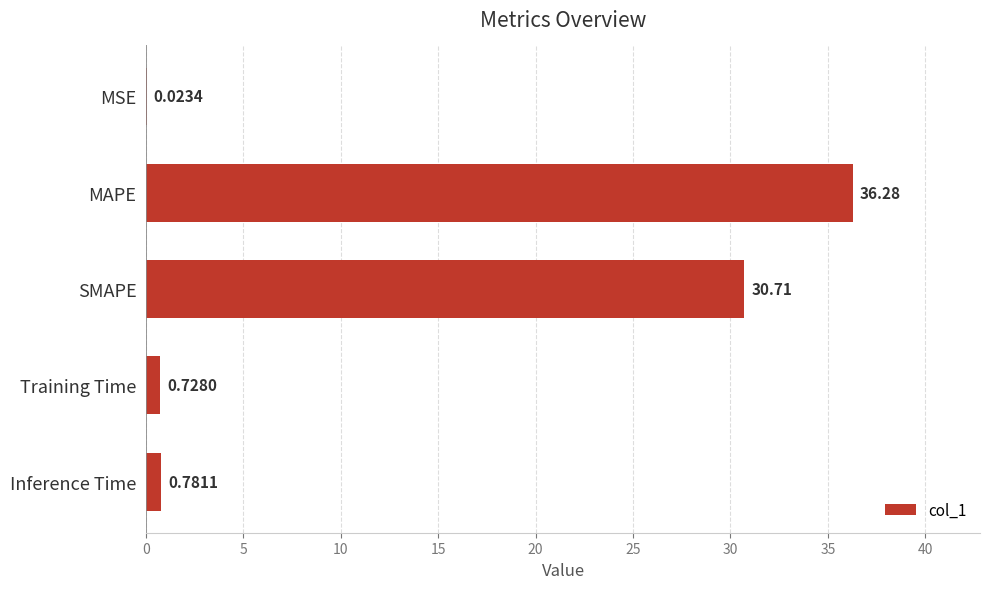

Does the chart contain stacked bars?

No